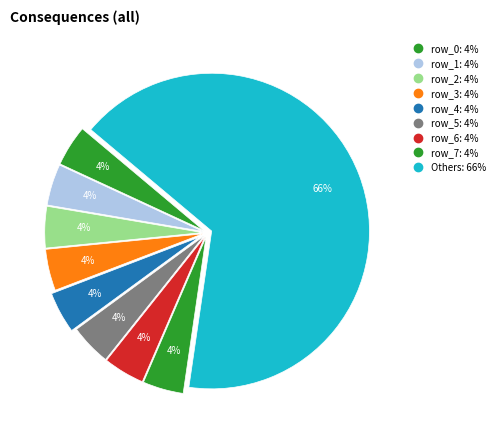

Count the number of slices in the pie.

9